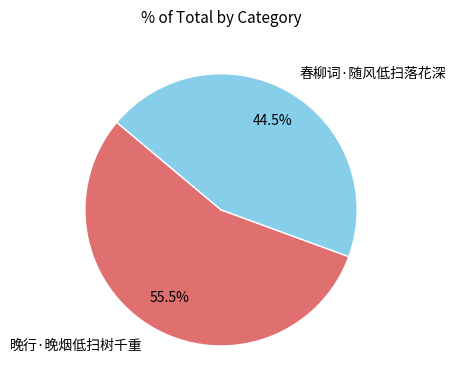

Is 春柳词·随风低扫落花深 the majority of the pie?

No